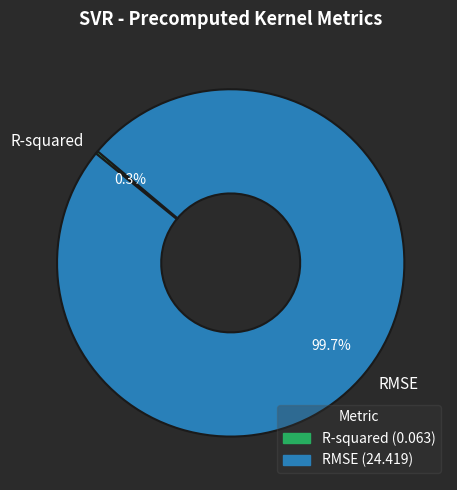

Which category has the biggest portion of the pie?

RMSE